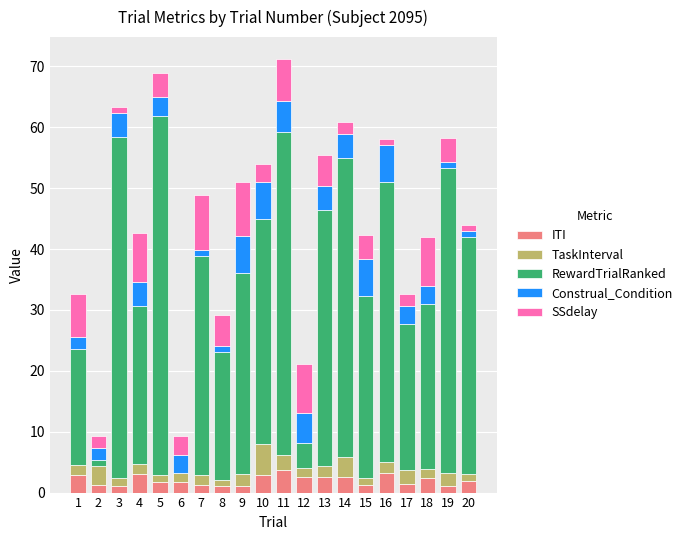

What is the total value across all series at 5?

68.9